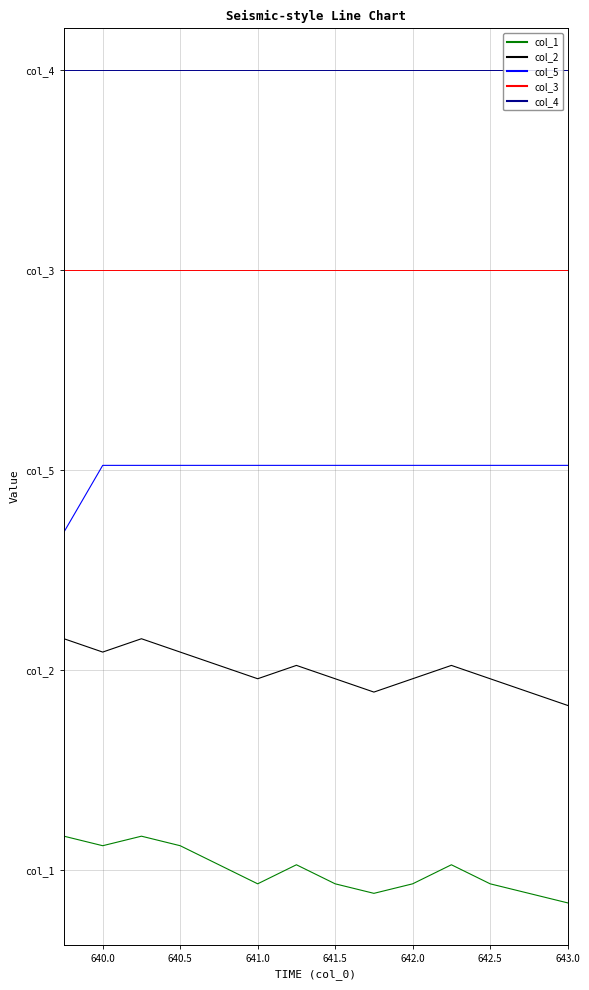

Does the chart display data point markers on the line(s)?

No